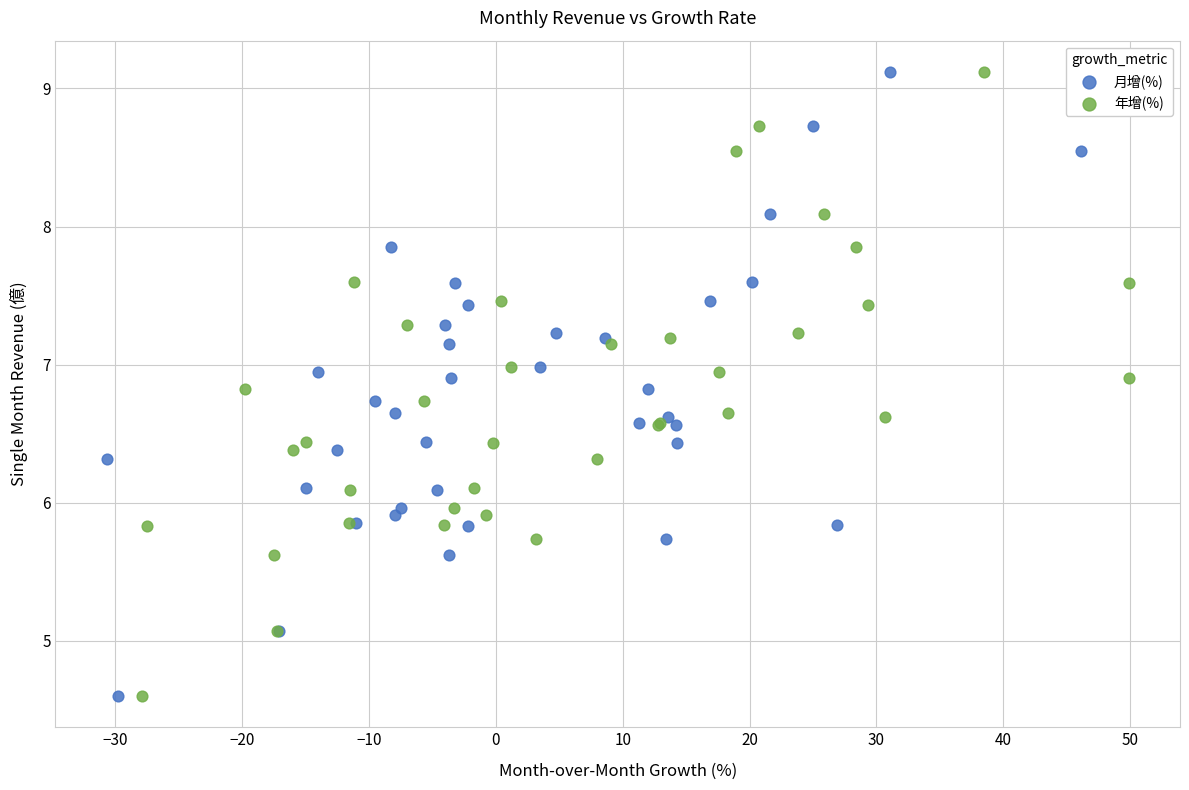

What are all the series names shown in the legend?

月增(%), 年增(%)